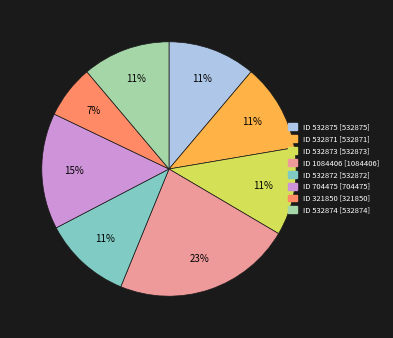

To the nearest percent, what is the average slice percentage?

12%